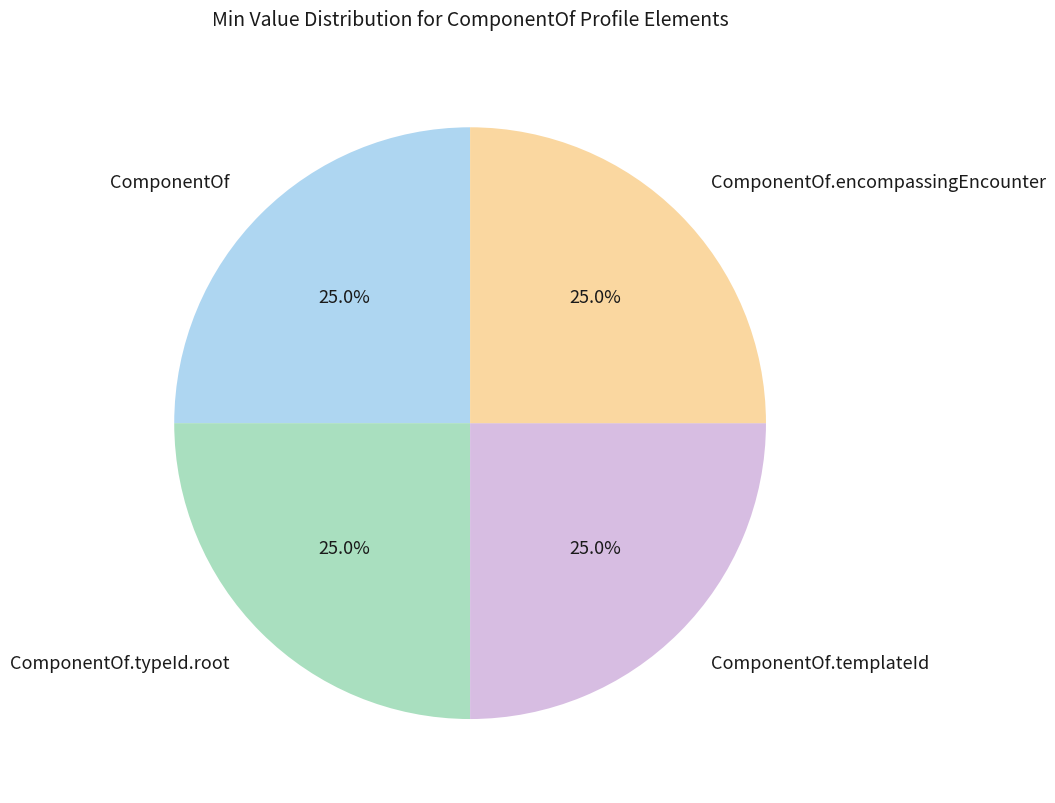

Does any single category account for the majority?

No